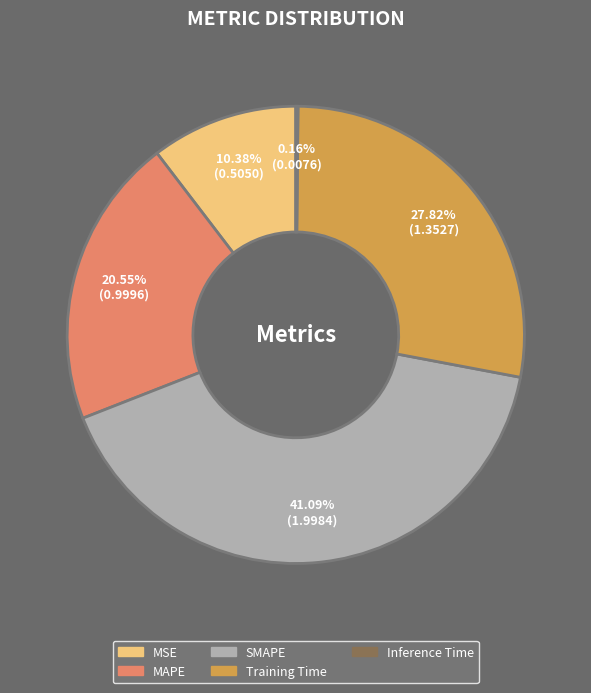

To the nearest percent, what percentage of the pie is Training Time?

28%